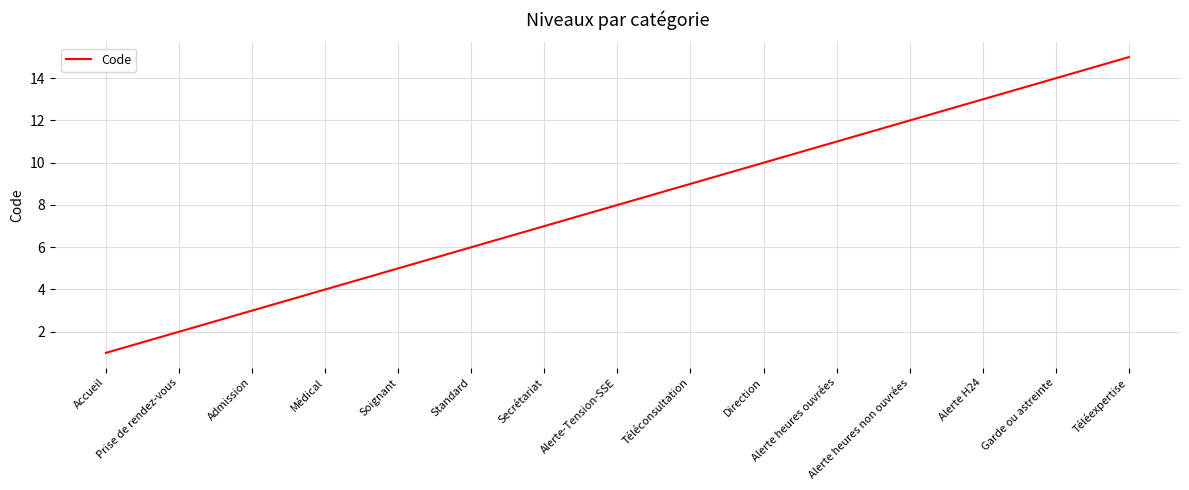

What position from the right is Alerte heures ouvrées?

5